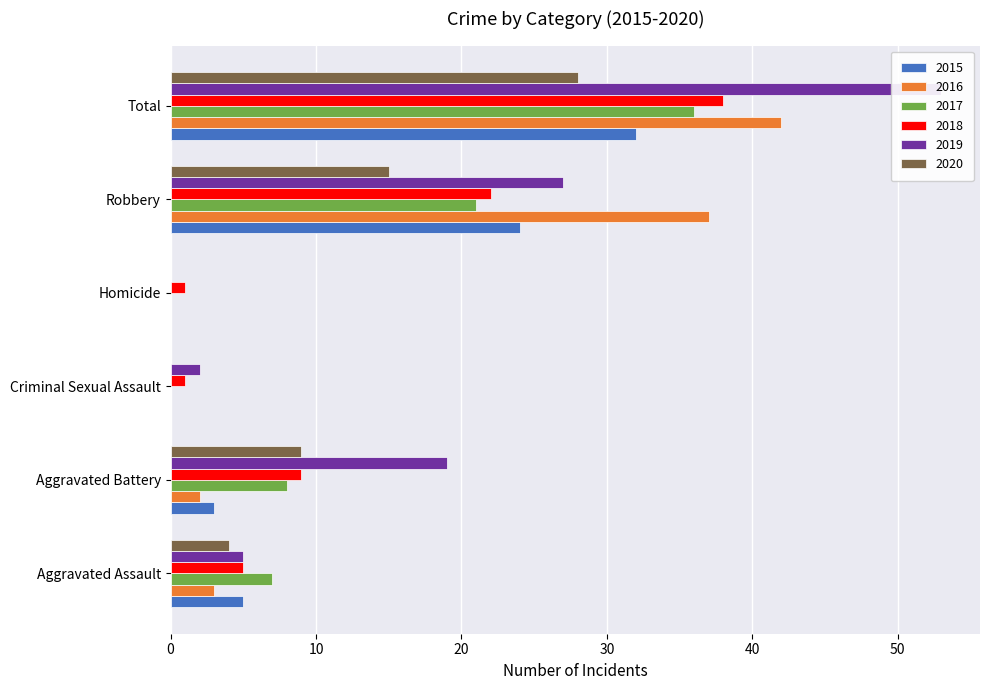

What is the label of the 2nd bar from the left?

Aggravated Battery